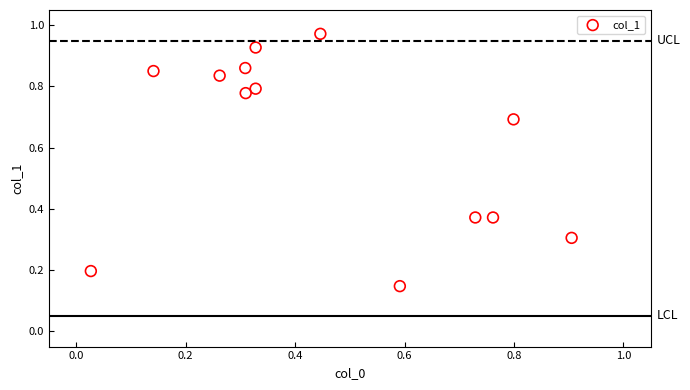

Count the number of points in this scatter plot.

13